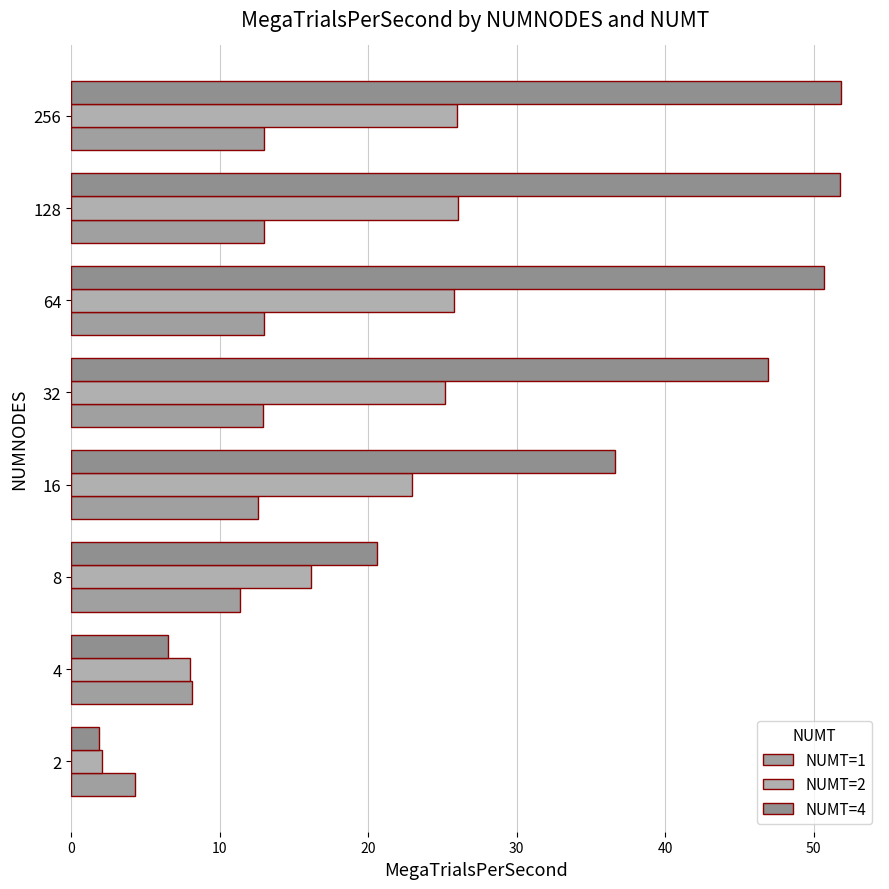

How many categories are shown in the chart?

8